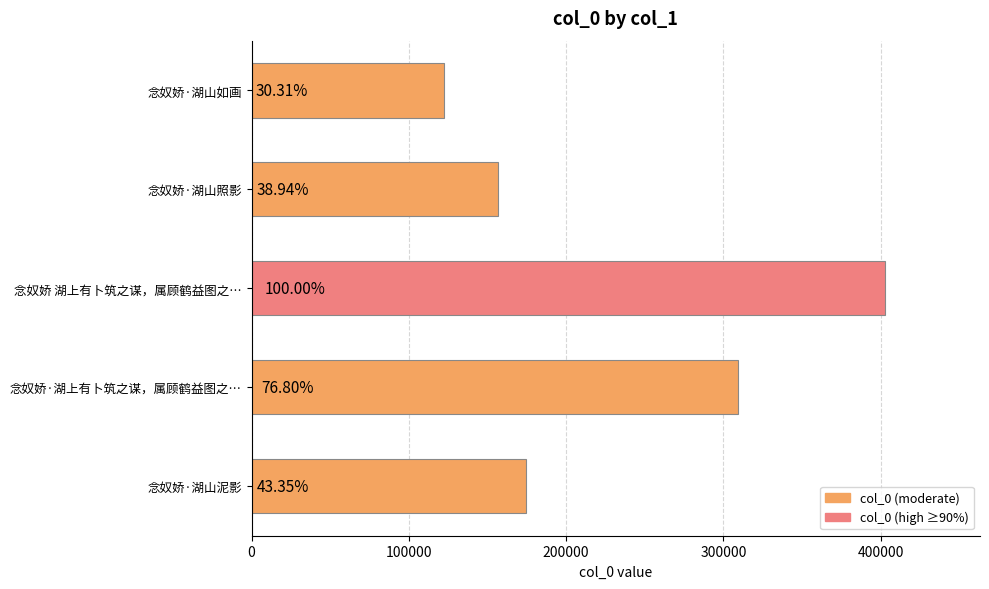

Are the bars horizontal?

Yes